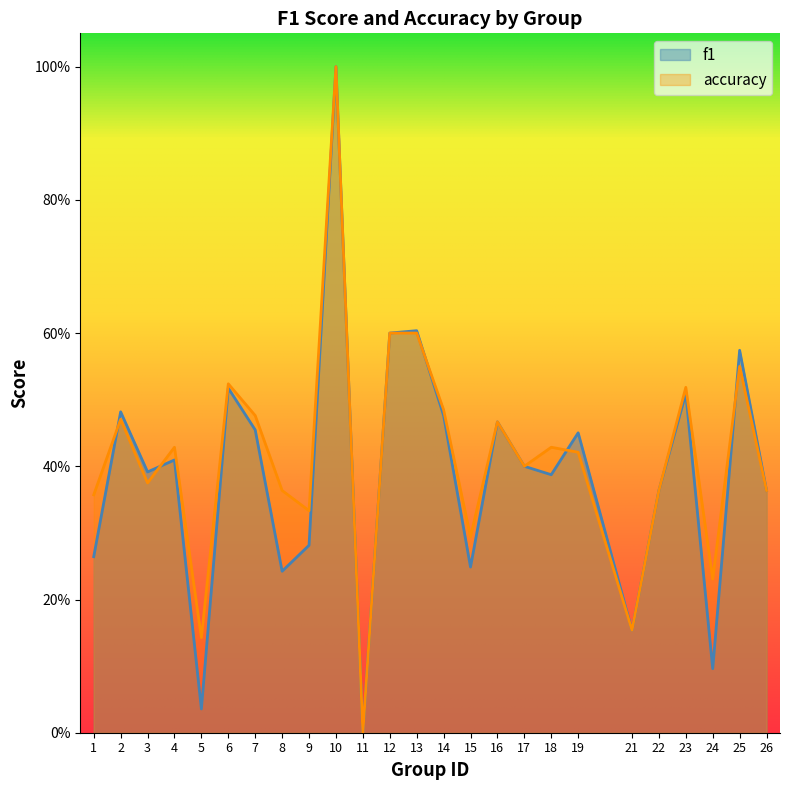

Rank the categories by f1 value from lowest to highest.

11, 5, 24, 21, 8, 15, 1, 9, 22, 26, 18, 3, 17, 4, 19, 7, 16, 14, 2, 23, 6, 25, 12, 13, 10